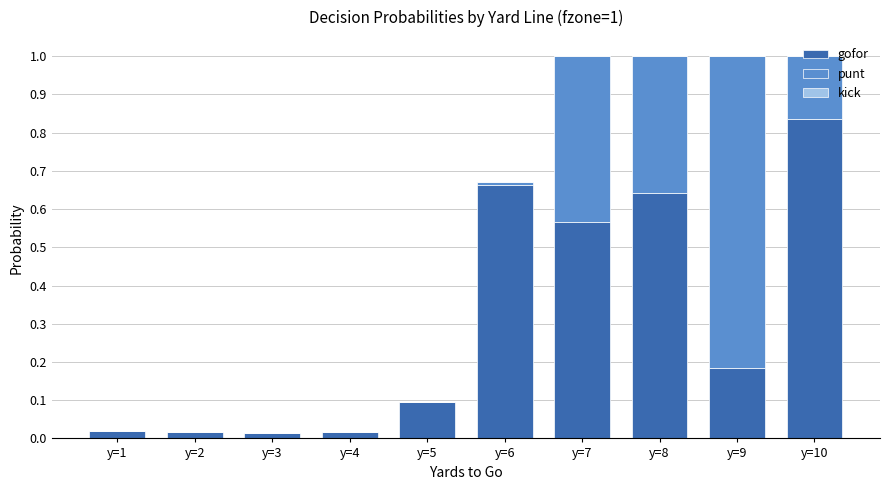

Is it true that gofor equals 0.0 at y=4?

True